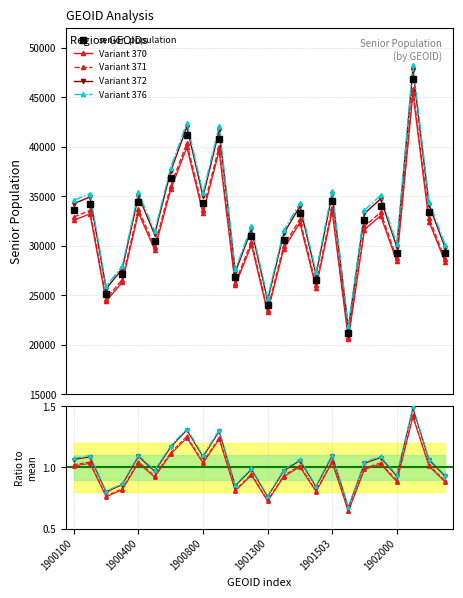

How many data points in Variant 372 are above 1?

13